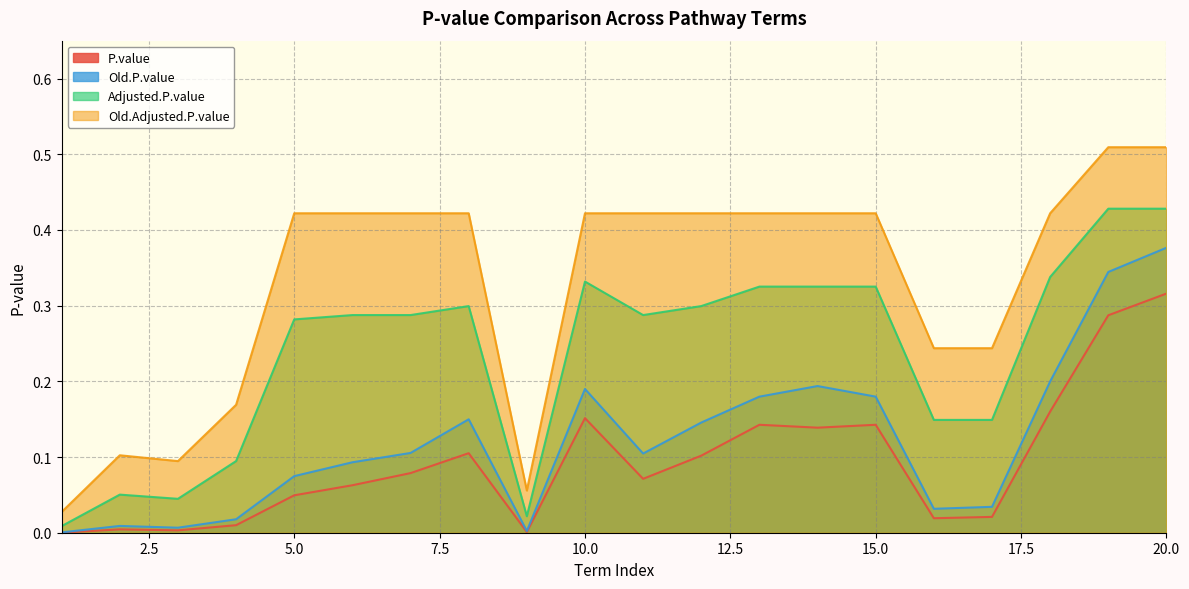

Does the chart have visible grid lines?

Yes